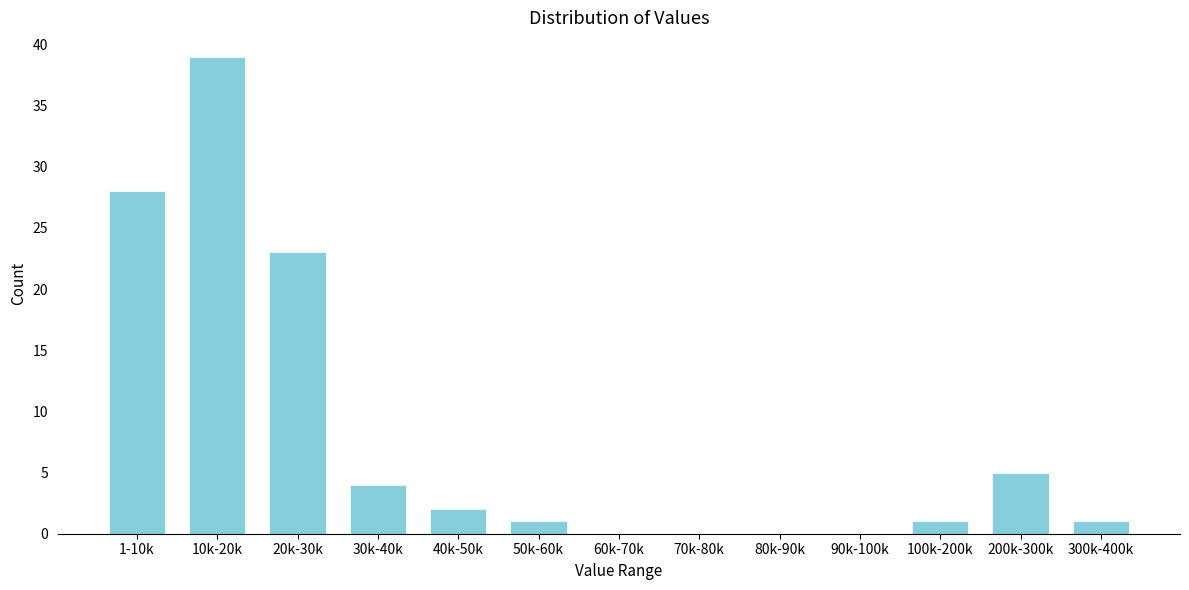

Reading left to right, extract all data points from this chart.

1-10k=28	10k-20k=39	20k-30k=23	30k-40k=4	40k-50k=2	50k-60k=1	60k-70k=0	70k-80k=0	80k-90k=0	90k-100k=0	100k-200k=1	200k-300k=5	300k-400k=1